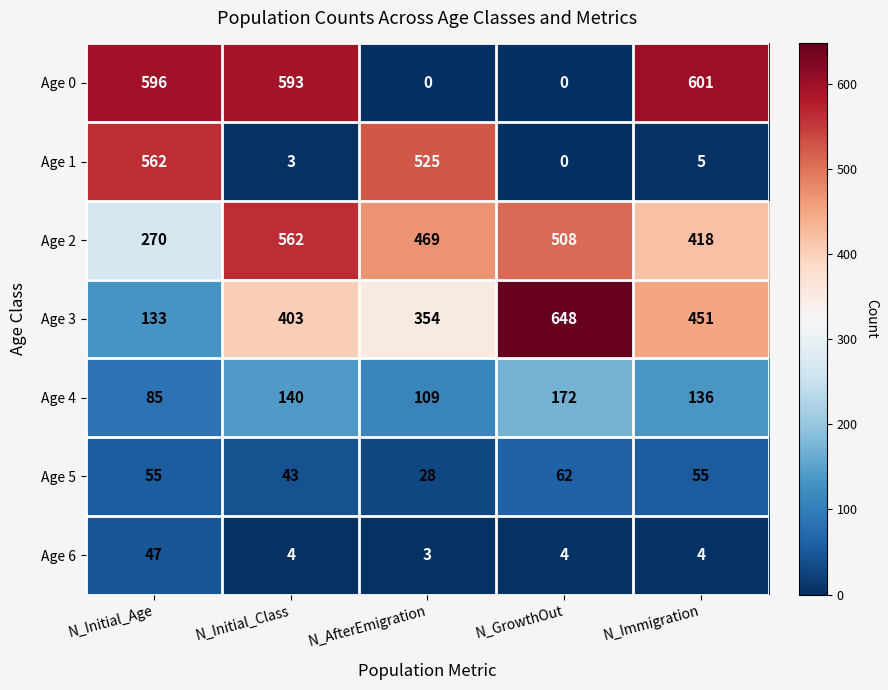

What is the spread (max minus min) of values at N_Immigration?

597